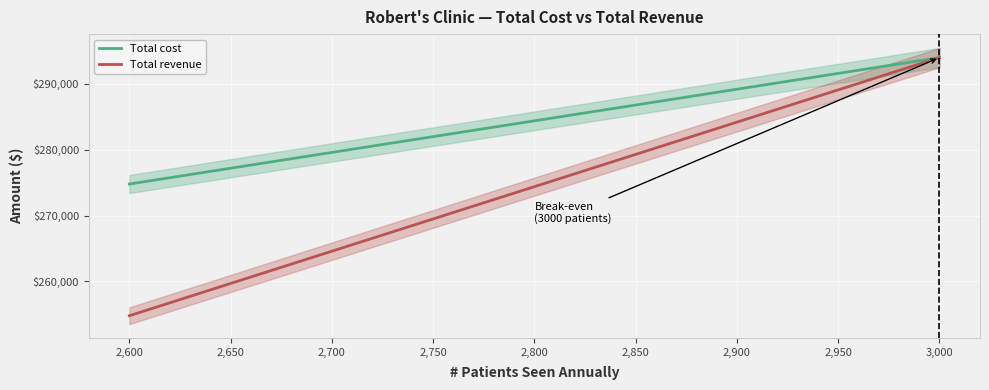

What is the lowest value of the Total cost series?

274800